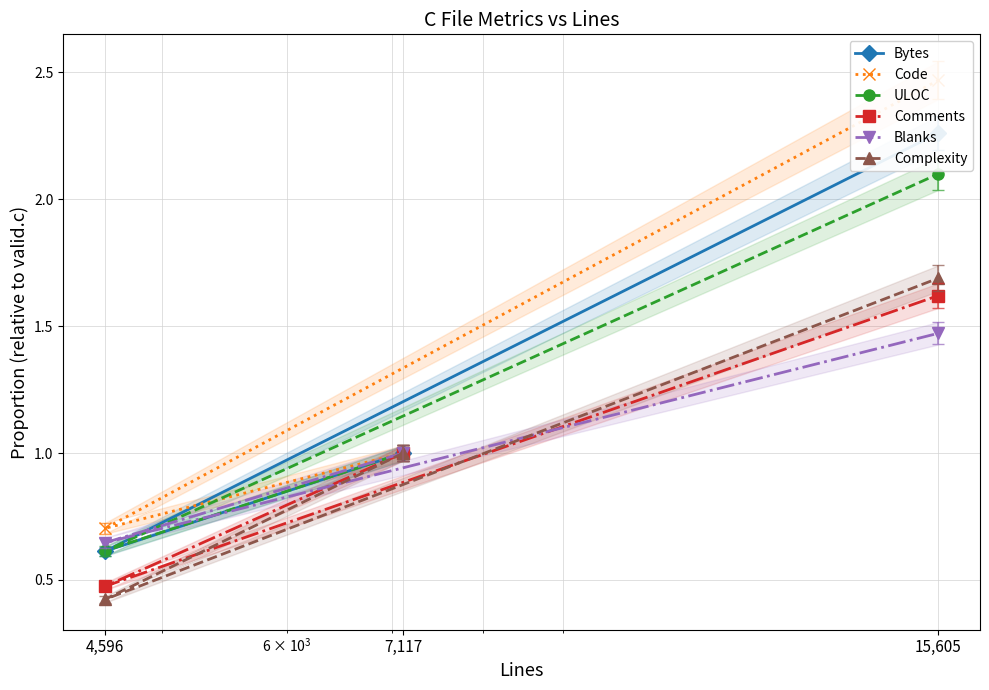

What is the value of the Comments point at the 2nd from the left?

1.0